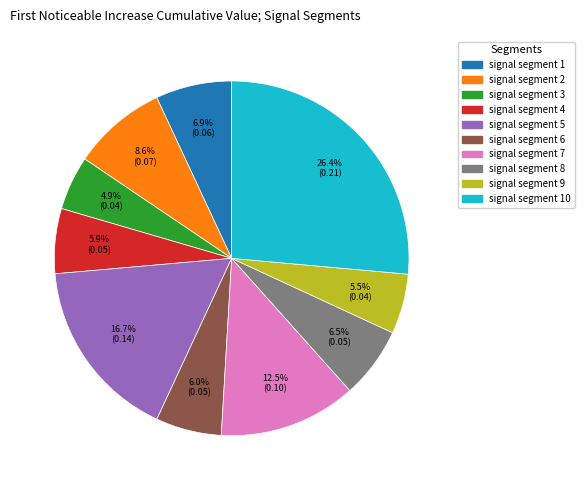

How many segments does this pie chart have?

10